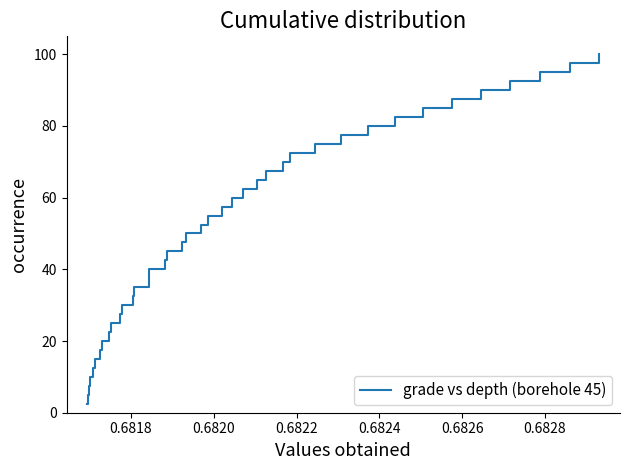

What is the difference between the maximum and minimum values?

97.5